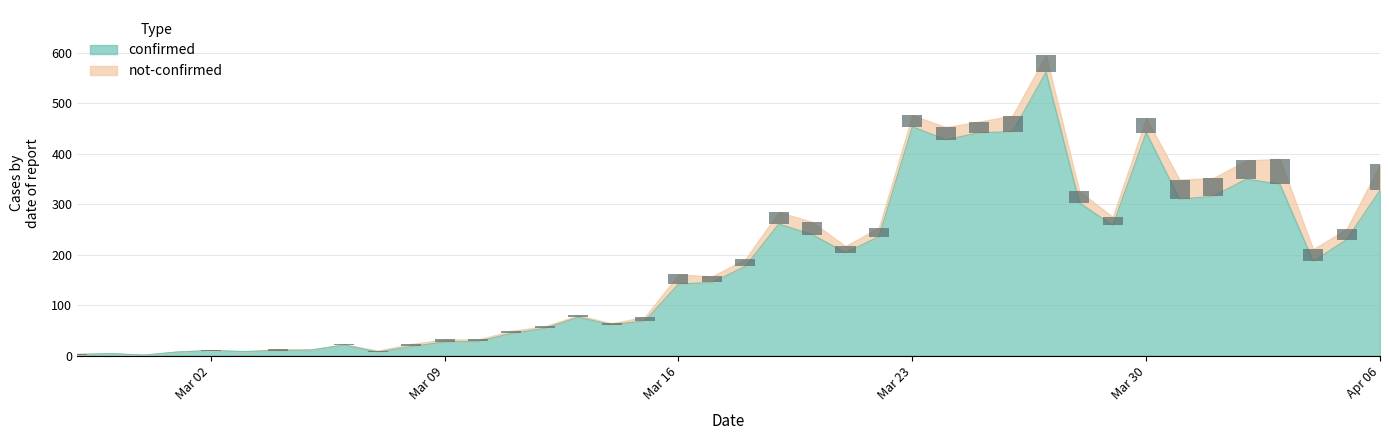

At 2020-03-24, list the series in order from largest to smallest.

confirmed, not-confirmed